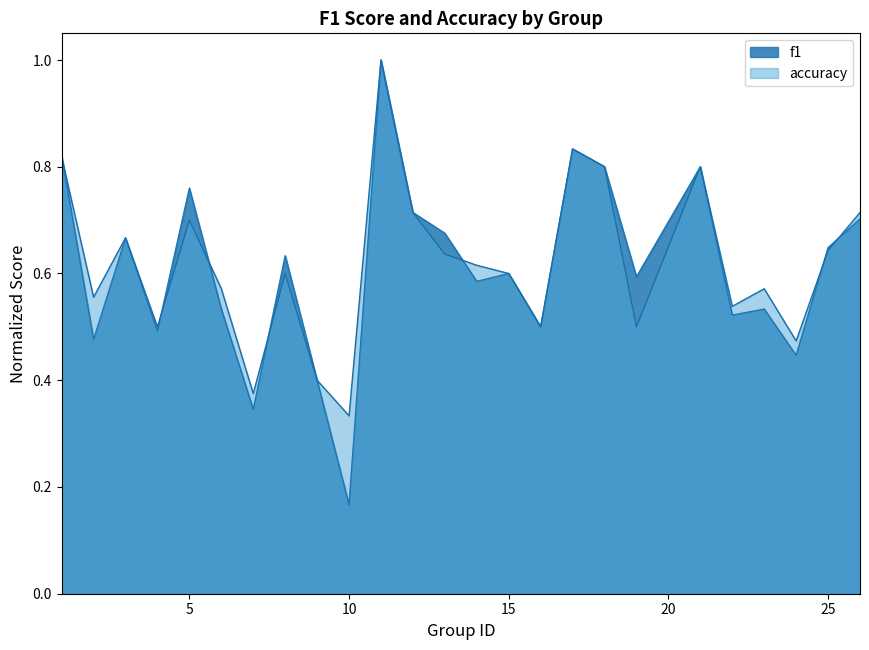

How many categories are shown in the chart?

25